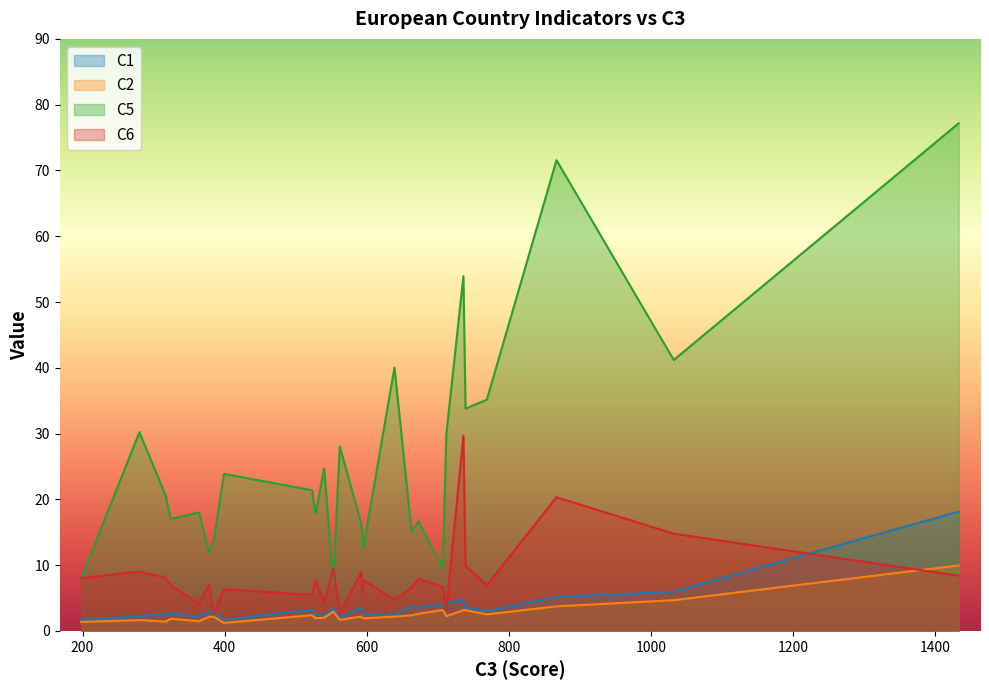

How many lines are shown in the chart?

4